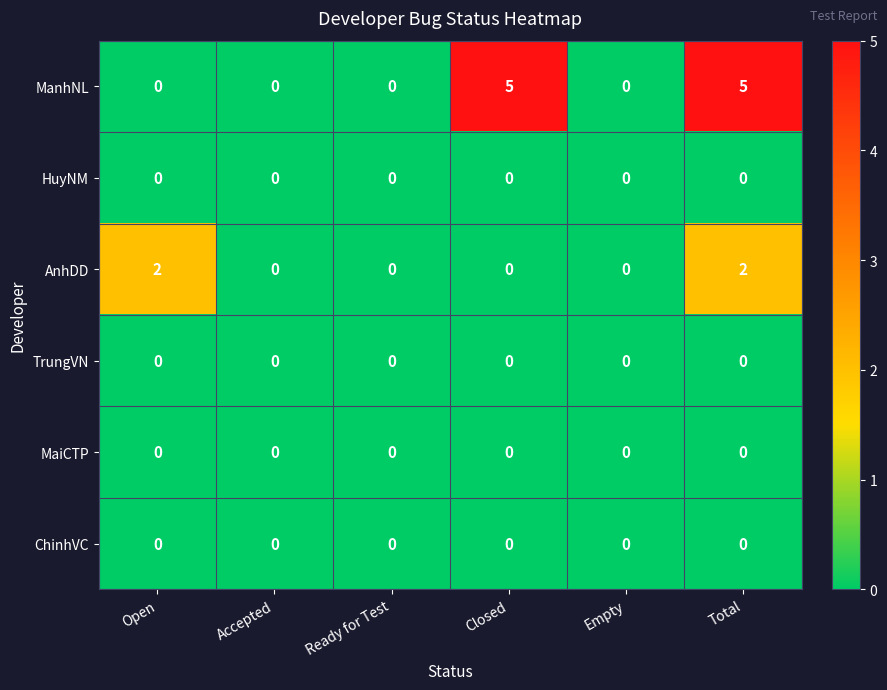

What is the total value across all series at Closed?

5